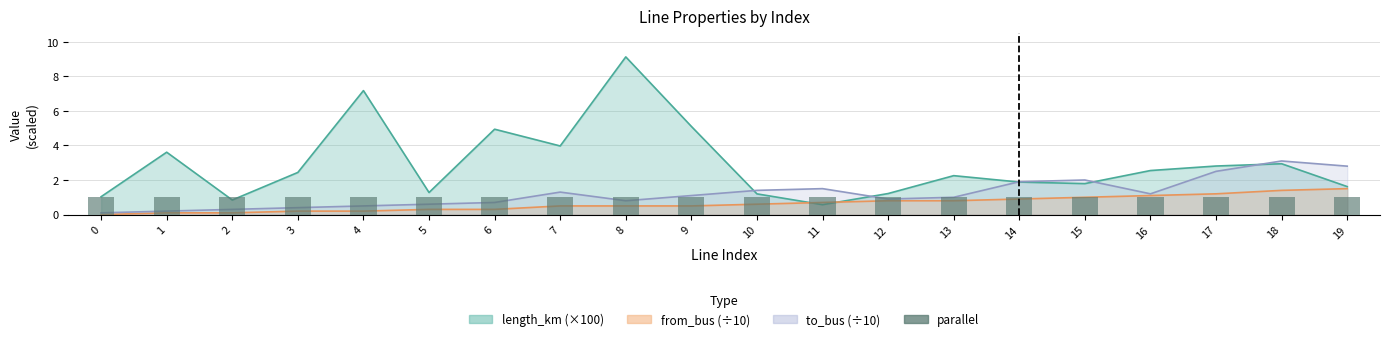

What is the lowest value of the to_bus series?

0.1